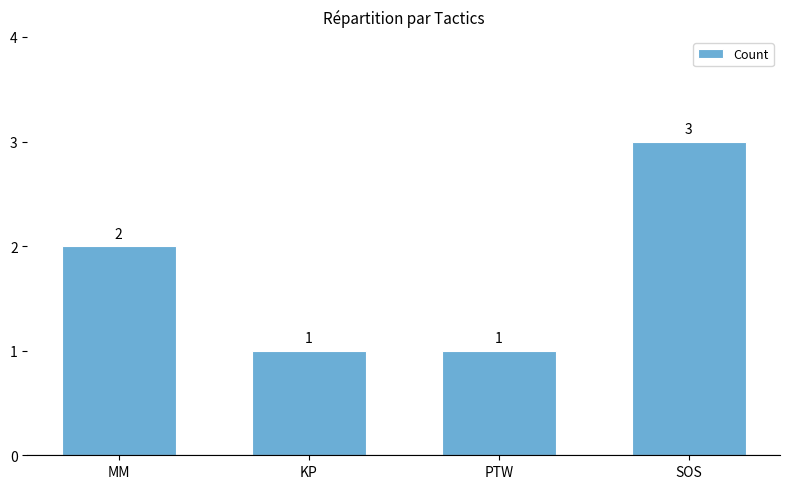

What is the label of the 1st bar from the right?

SOS